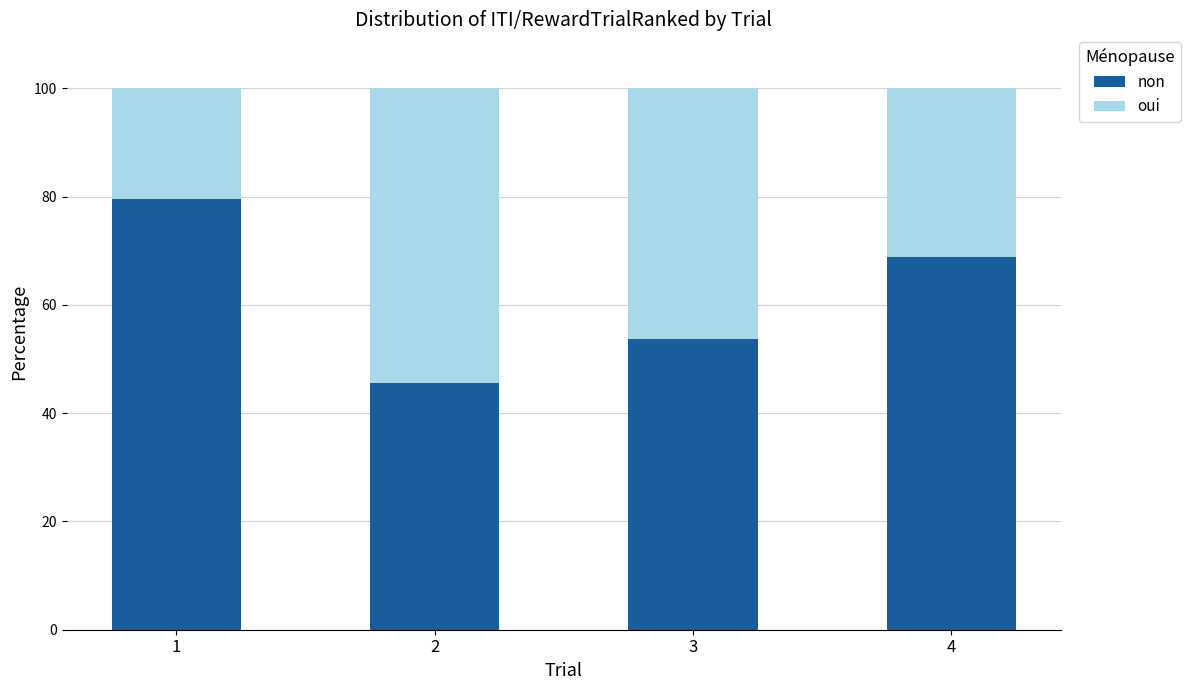

How many values in the non series are below 68?

2